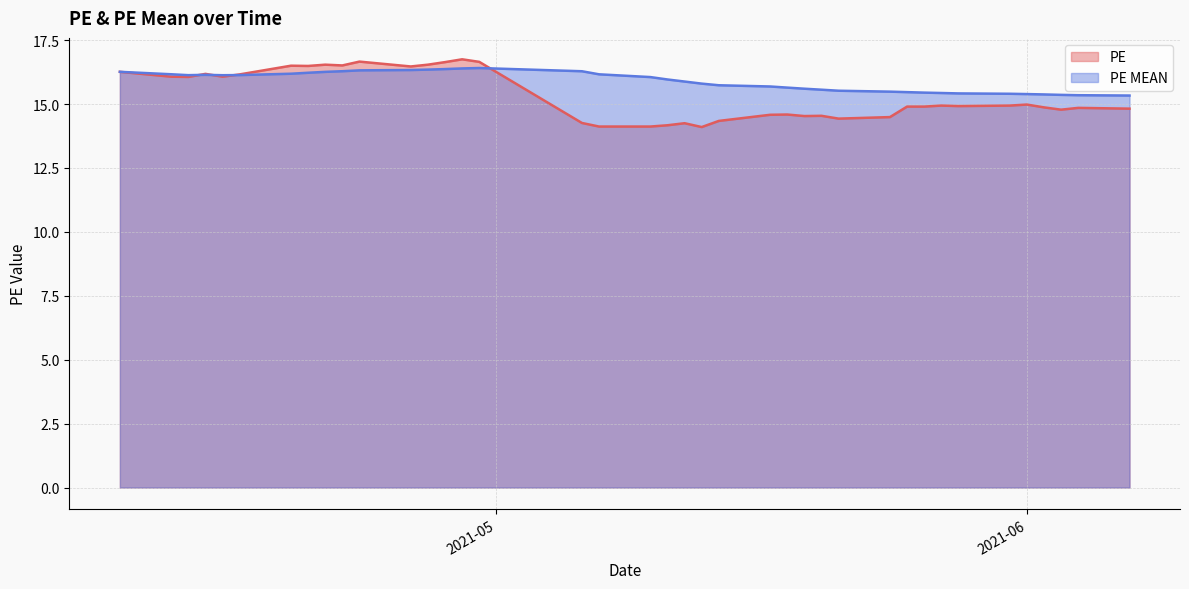

The value of PE at 2021-05-31 is 14.9. True or false?

True